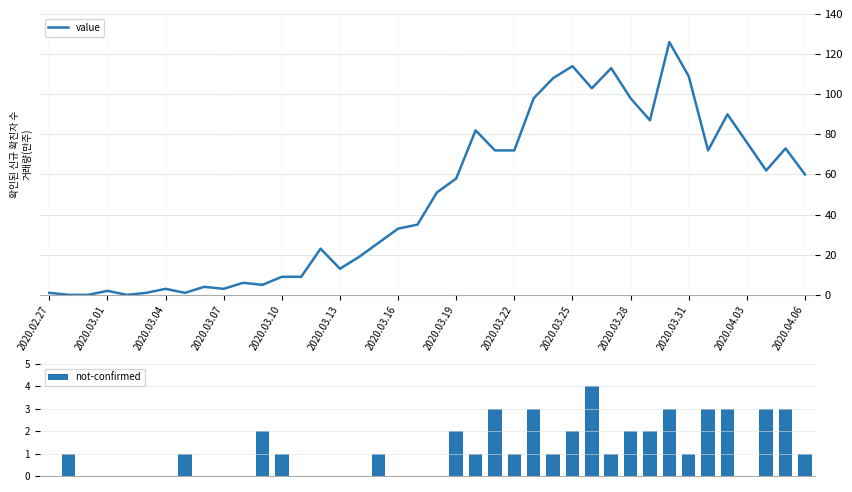

Is it true that value equals 3 at 2020.03.04?

True